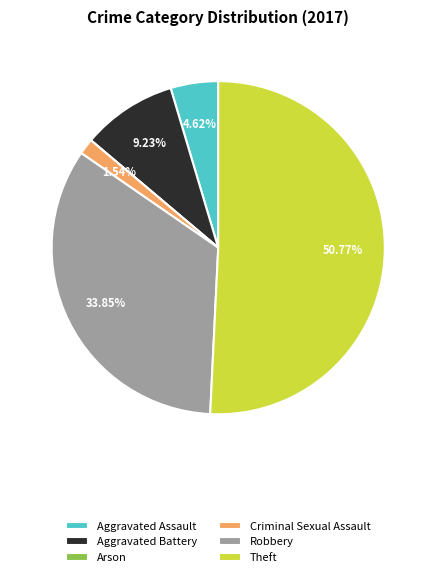

To the nearest percent, what is the combined percentage of Aggravated Assault and Aggravated Battery?

14%